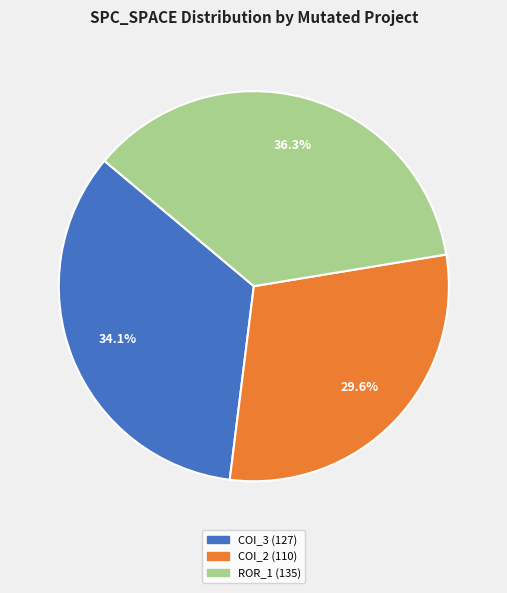

Is there any slice that represents more than half of the pie?

No